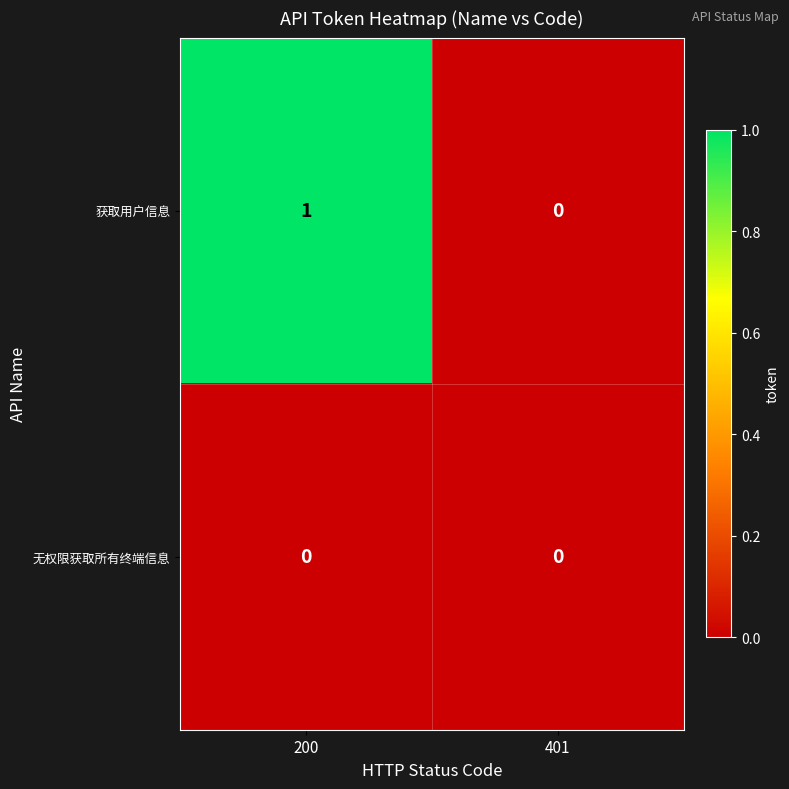

Which series changed the most between 200 and 401?

获取用户信息